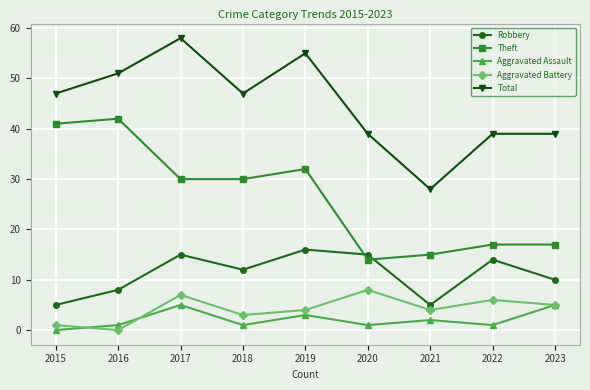

What is the approximate value of Total at 2017?

58